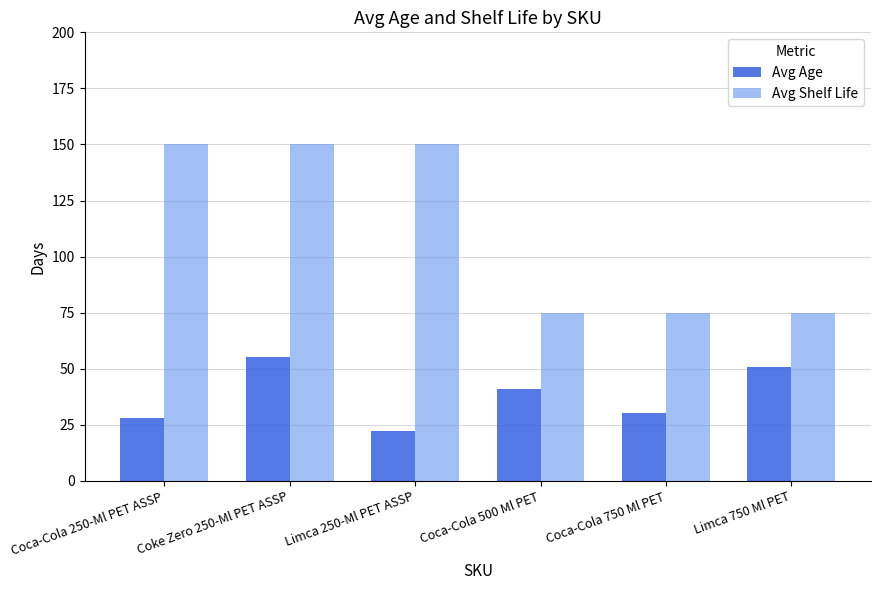

What is the difference between the second highest and second lowest values in the Avg Shelf Life series?

75.0